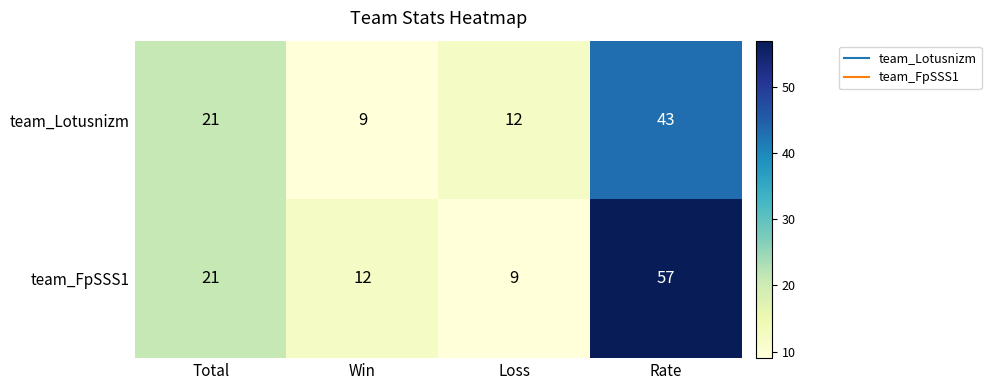

Which series has the largest total across all categories?

team_FpSSS1